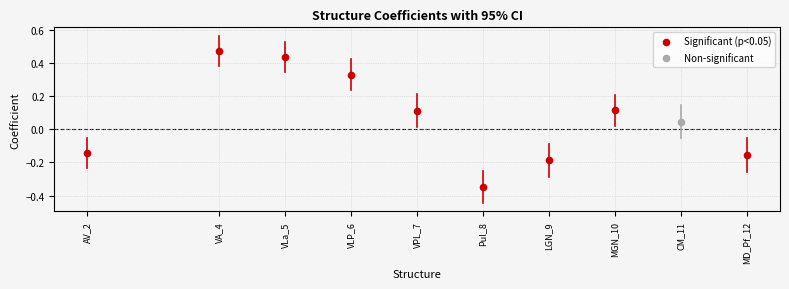

What are all the series names shown in the legend?

Significant (p<0.05), Non-significant